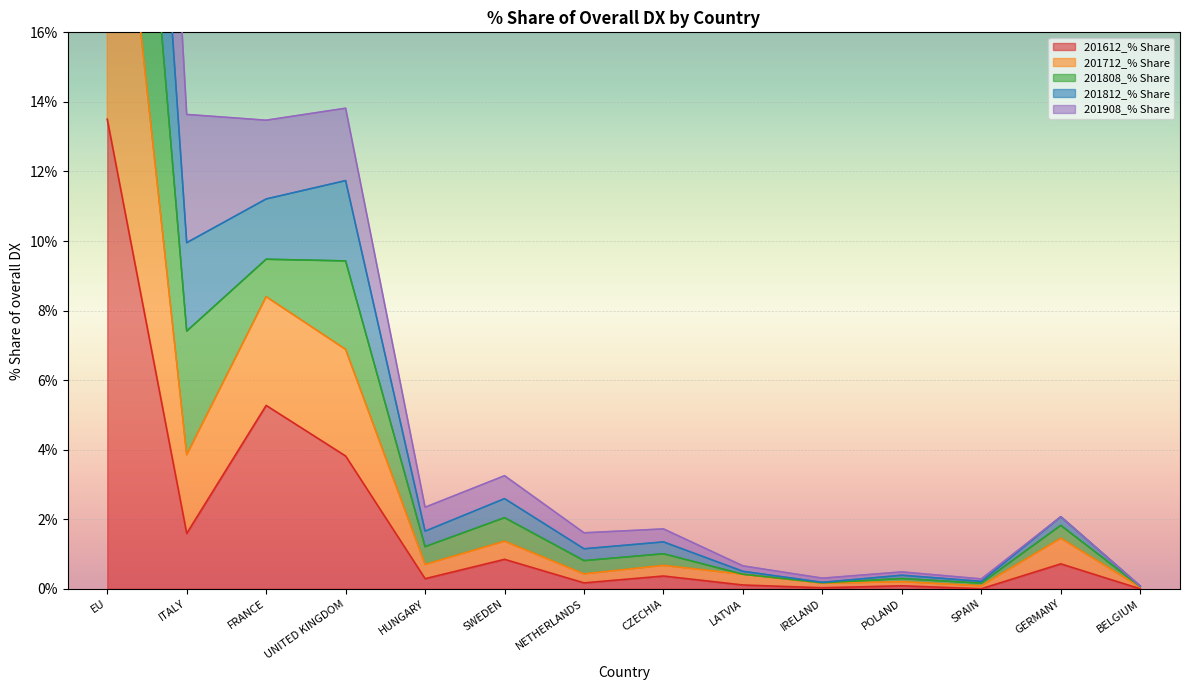

In 201712_% Share, how many points are higher than both neighbors (excluding endpoints)?

5